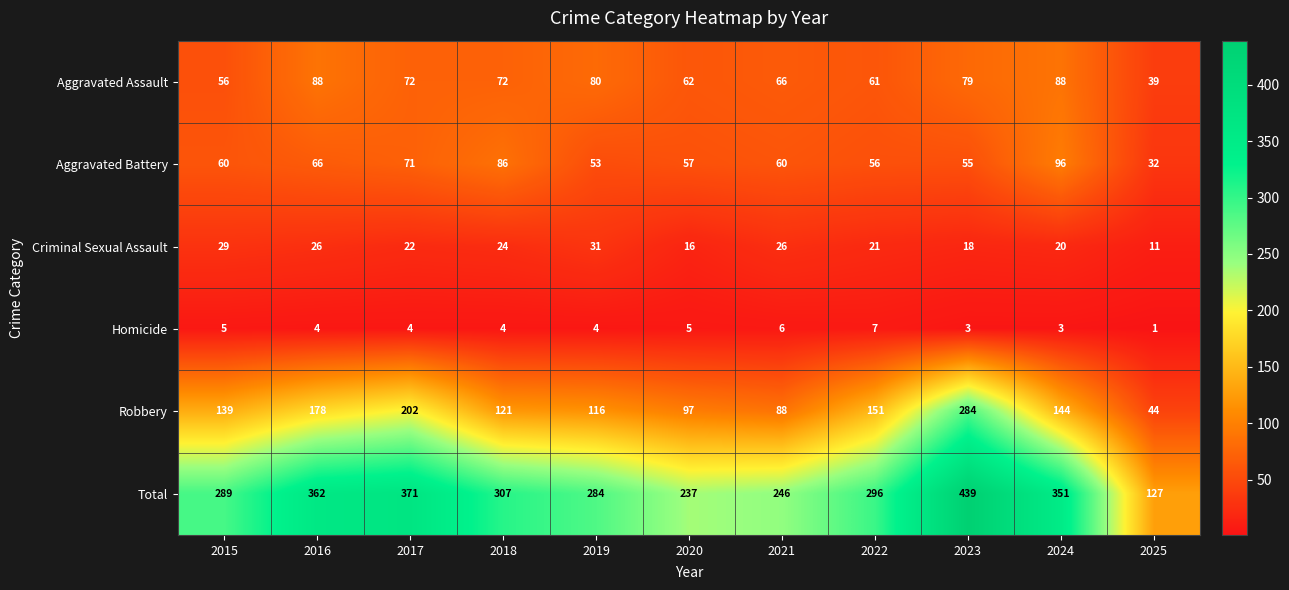

What is the difference between the maximum and second lowest values in the Criminal Sexual Assault series?

15